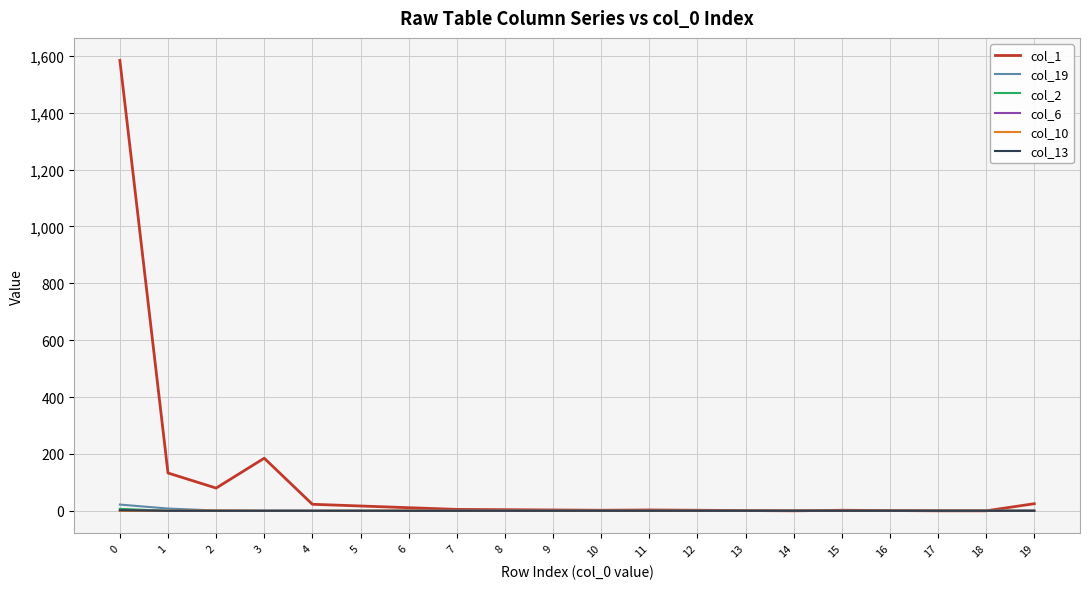

What is the total value across all series at 4?

23